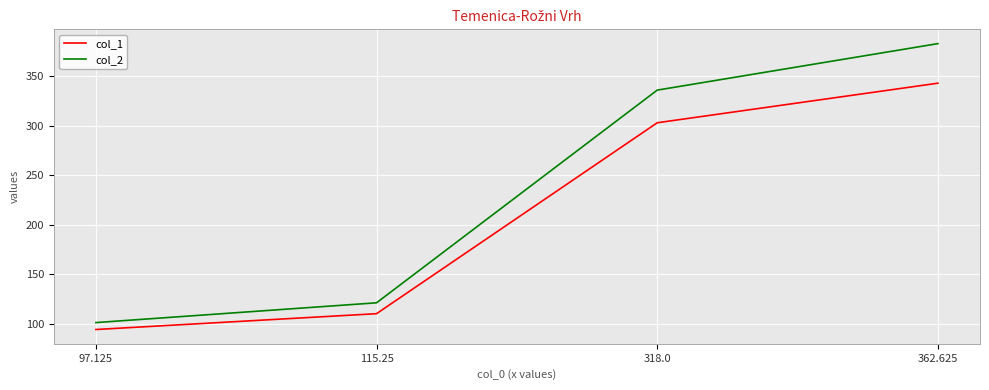

What position from the left is 362.625?

4